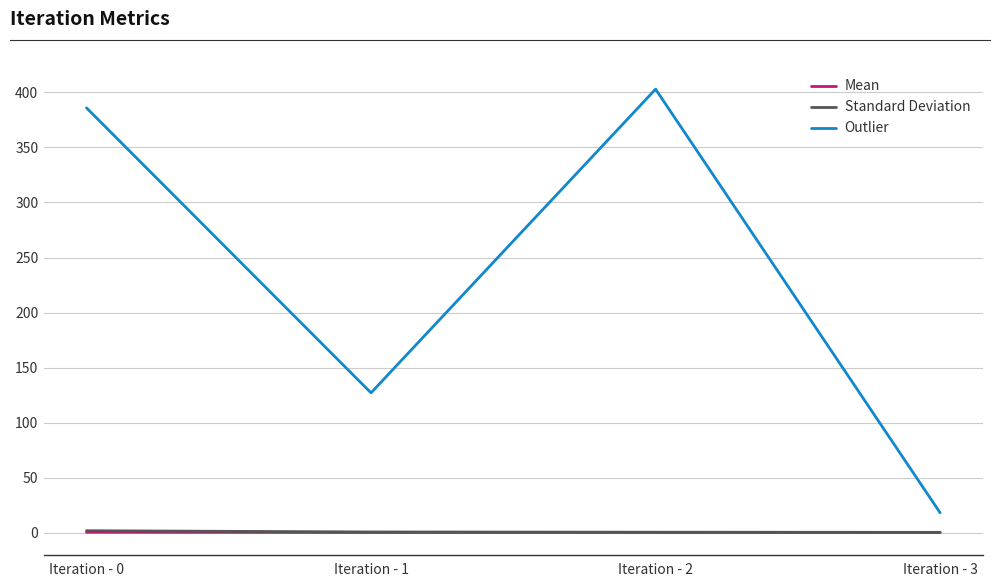

What is the difference between the highest and lowest values at Iteration - 3?

17.9